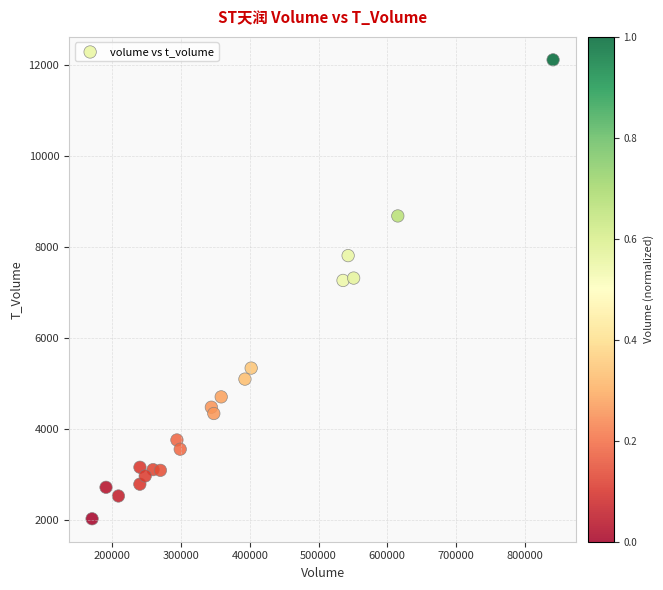

What is the range of X values (max minus min)?

670880